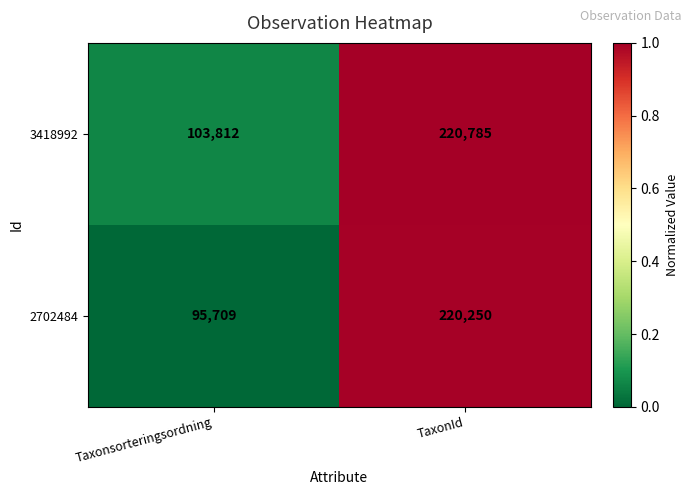

The 2702484 series shows 95709 at Taxonsorteringsordning. True or false?

True